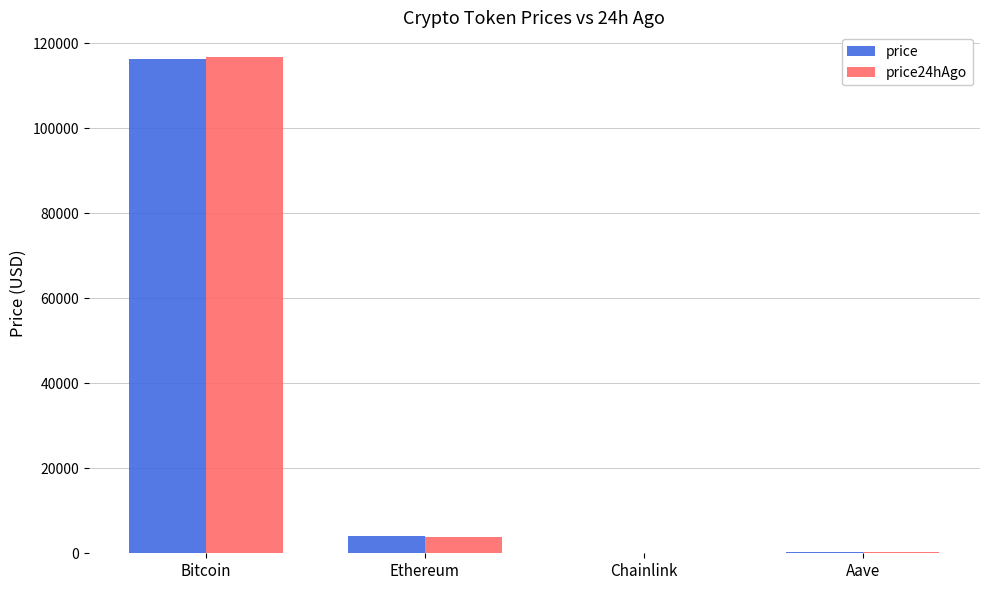

Is it true that price24hAgo equals 282.4 at Aave?

True